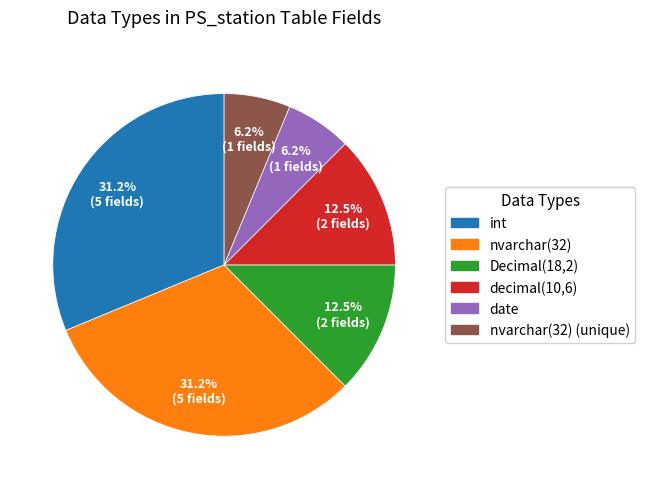

Does any single category account for the majority?

No